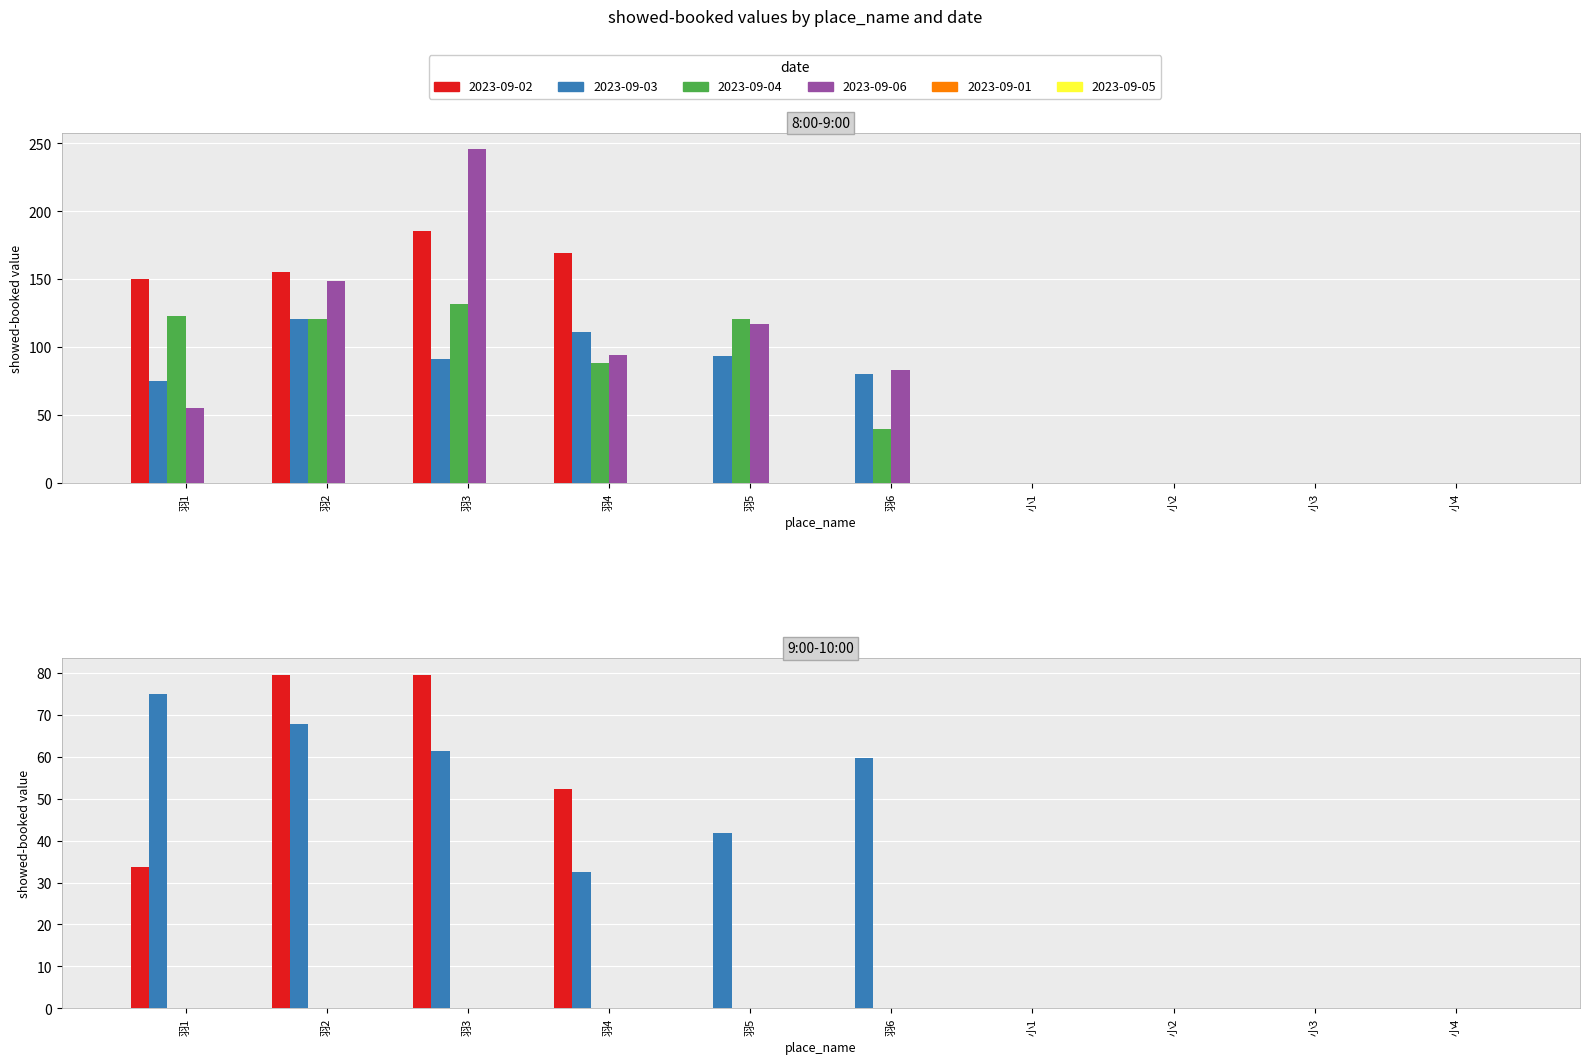

Rank the series at 羽5(8-9) from highest to lowest value.

2023-09-04, 2023-09-06, 2023-09-03, 2023-09-02, 2023-09-01, 2023-09-05